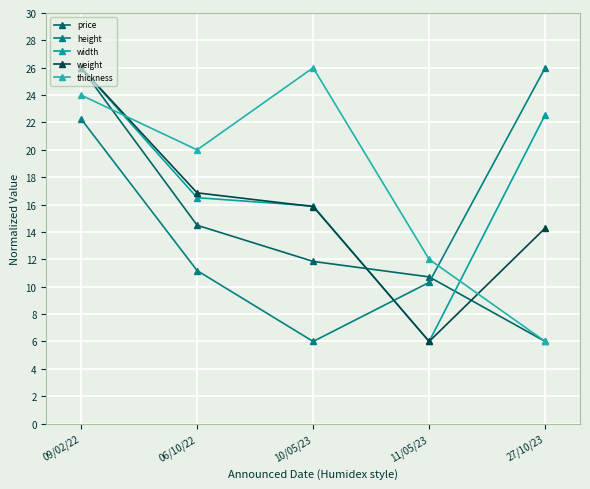

Which series has the largest range (max minus min)?

price